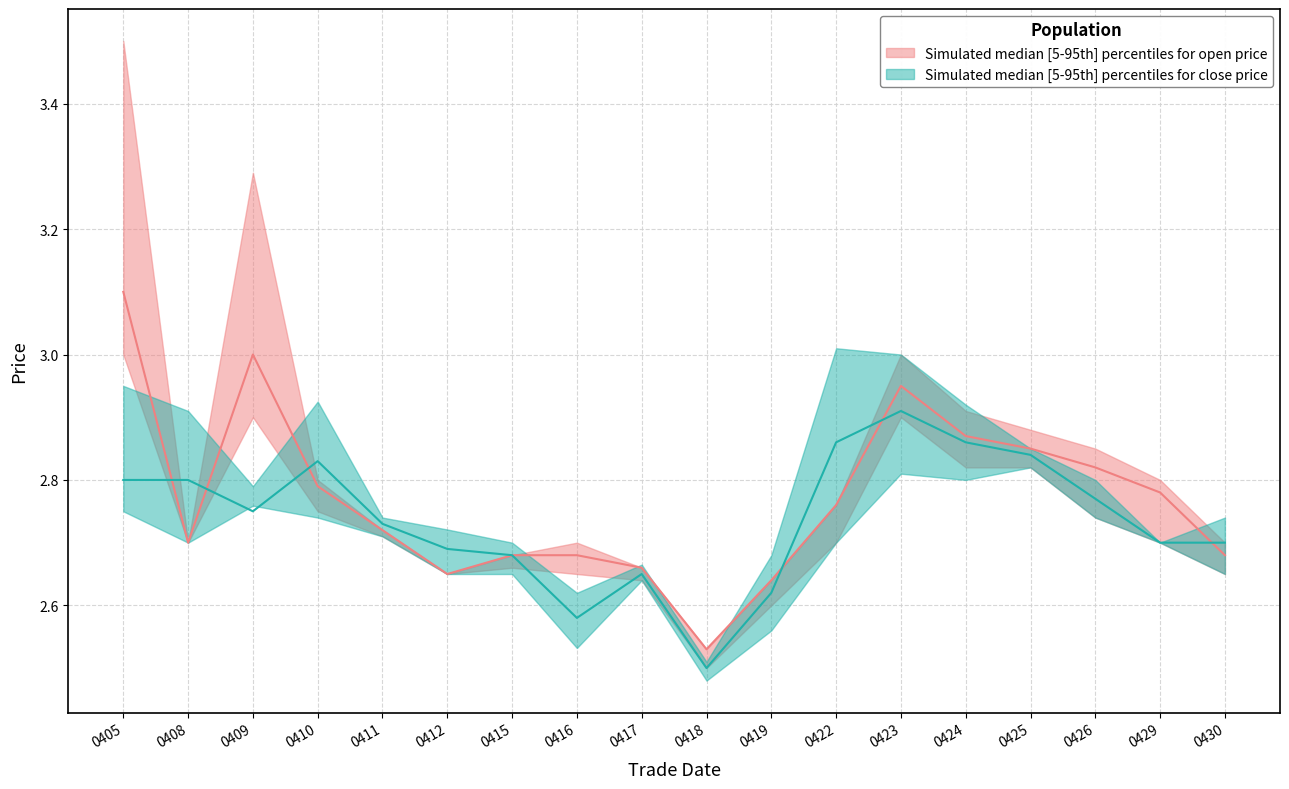

True or false: close_median has a value of 2.9 at 20240422.

True